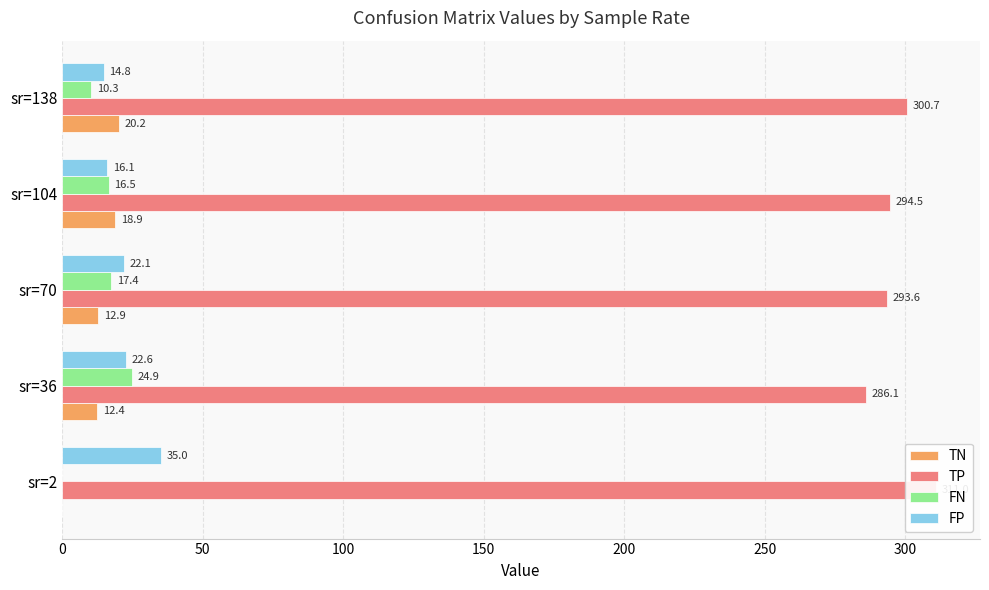

Between 0 and 150, which series saw the biggest shift?

TN